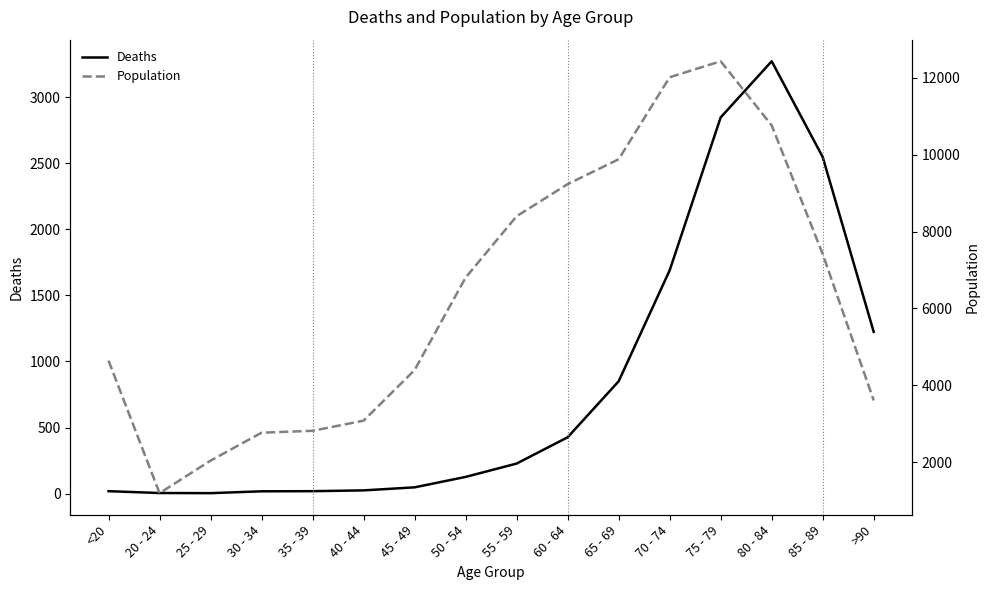

Reading left to right, extract all data points from this chart.

Deaths: 18	4	3	17	18	24	47	126	227	426	850	1690	2848	3273	2548	1224
Population: 4641	1191	2038	2765	2814	3078	4396	6803	8400	9236	9883	12018	12434	10764	7417	3604